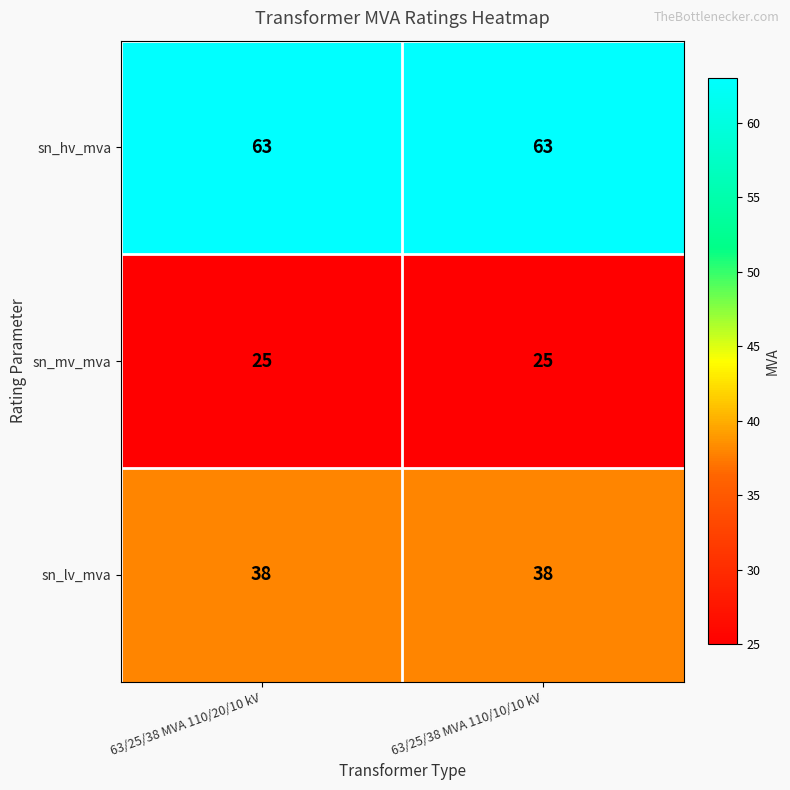

List the series in order of their peak value, highest first.

sn_hv_mva, sn_lv_mva, sn_mv_mva